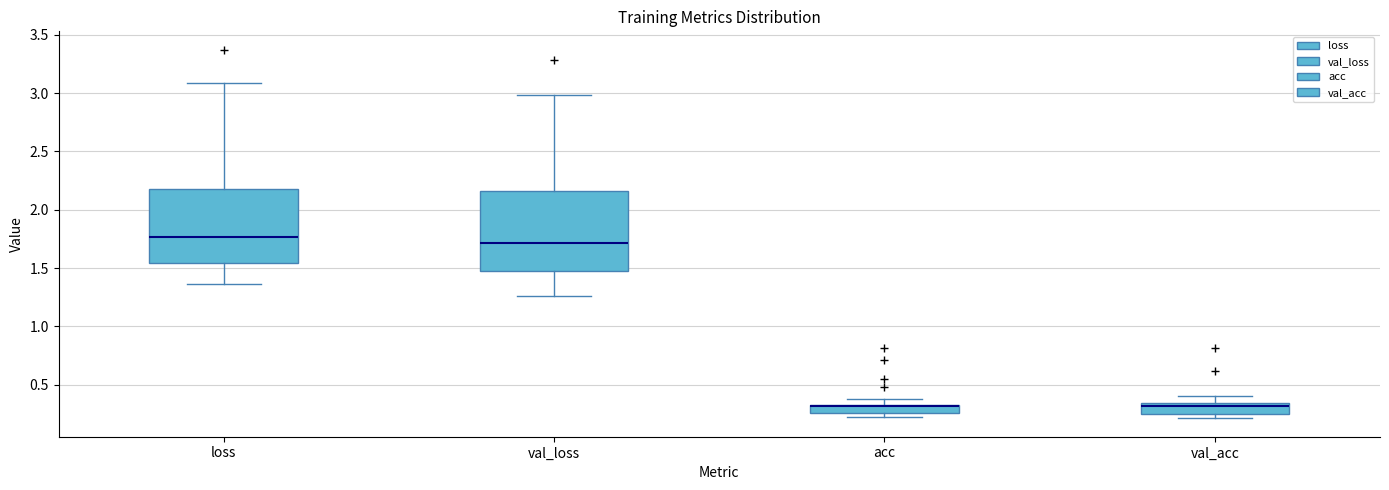

Comparing the boxes themselves (not the whiskers), which one is the tallest?

val_loss